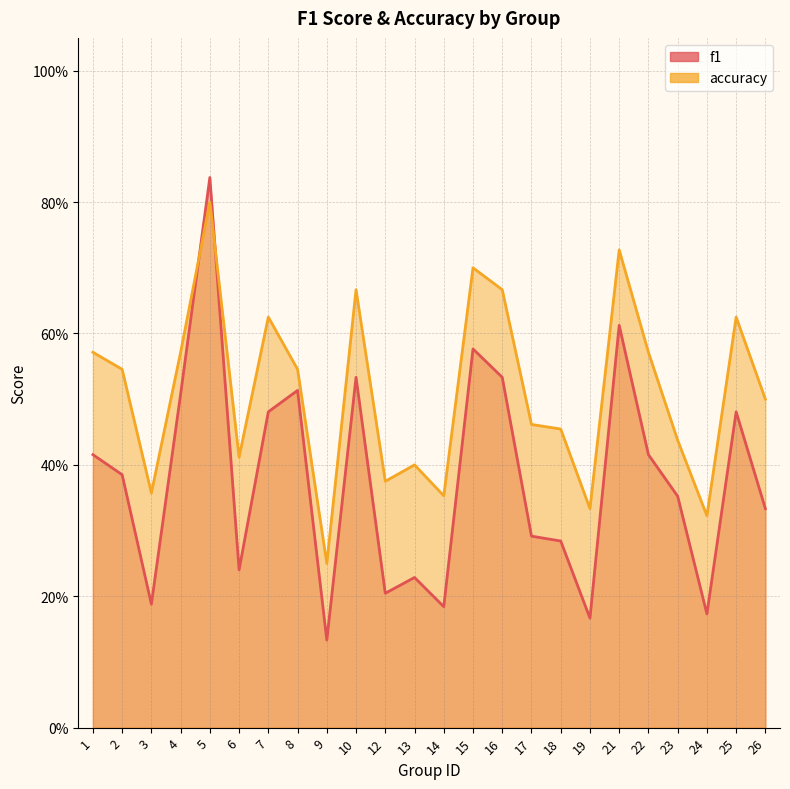

Reading right to left, list all the values displayed in this chart.

f1: 0.3	0.5	0.2	0.4	0.4	0.6	0.2	0.3	0.3	0.5	0.6	0.2	0.2	0.2	0.5	0.1	0.5	0.5	0.2	0.8	0.5	0.2	0.4	0.4
accuracy: 0.5	0.6	0.3	0.4	0.6	0.7	0.3	0.5	0.5	0.7	0.7	0.4	0.4	0.4	0.7	0.2	0.5	0.6	0.4	0.8	0.6	0.4	0.5	0.6